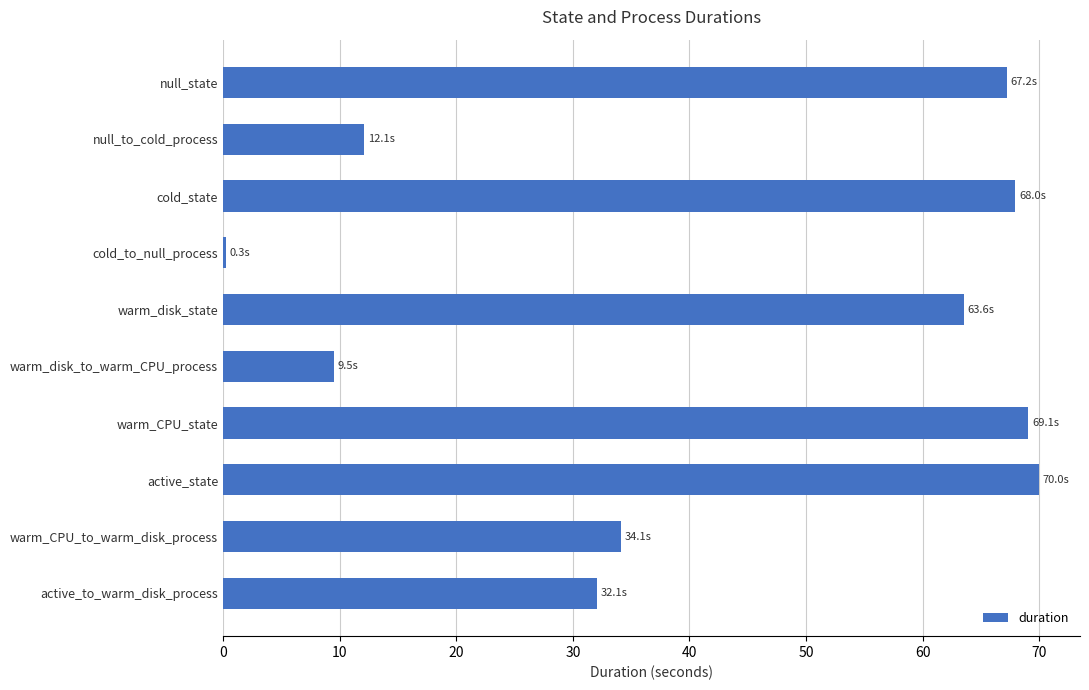

Where is the data nearest to the value 35?

warm_CPU_to_warm_disk_process